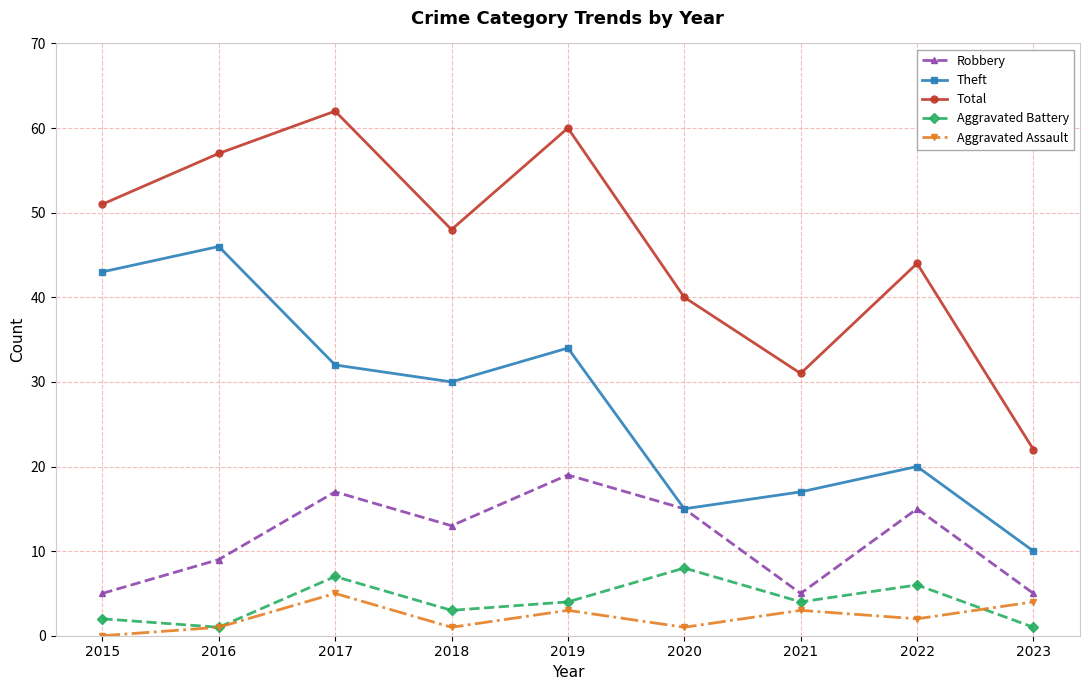

What is the total value across all series at 2021?

60